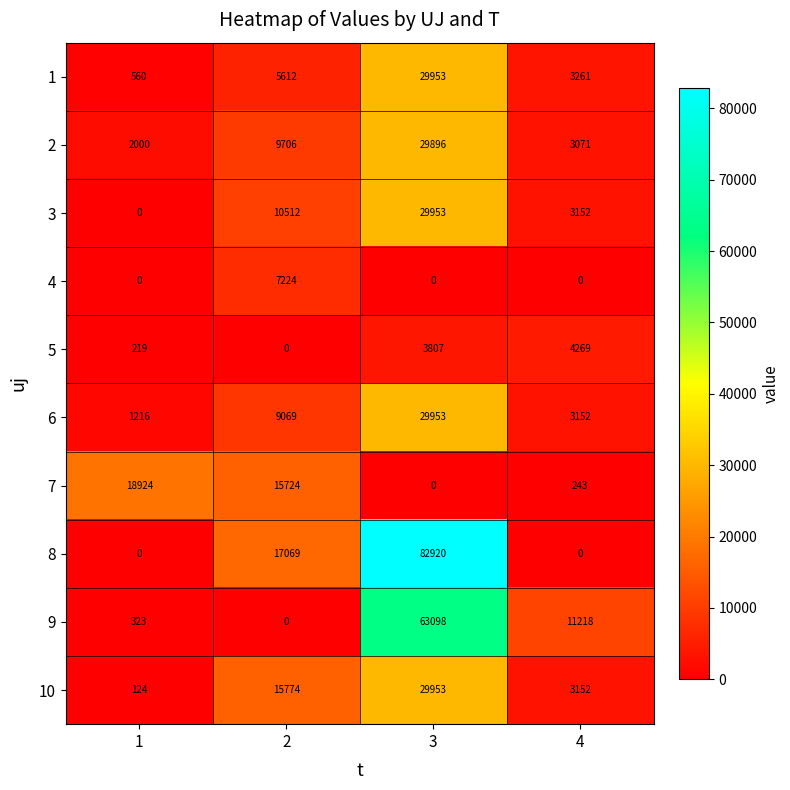

Rank the categories by 1 value from lowest to highest.

1, 4, 2, 3